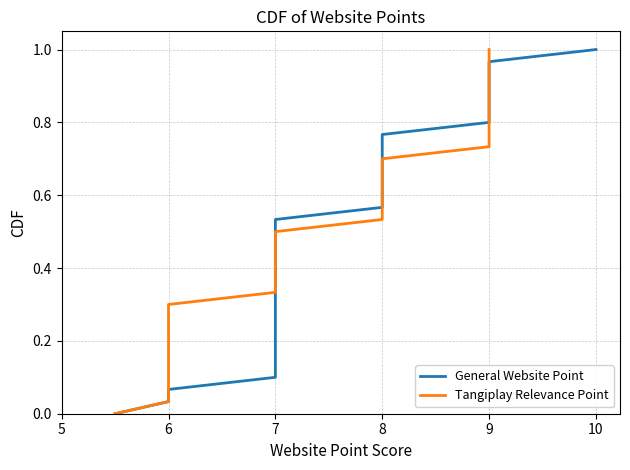

Reading right to left, extract all data points from this chart.

General Website Point: 1.0	1.0	0.9	0.9	0.9	0.8	0.8	0.8	0.7	0.7	0.7	0.6	0.6	0.6	0.5	0.5	0.5	0.4	0.4	0.4	0.3	0.3	0.3	0.2	0.2	0.2	0.1	0.1	0.1	0.0	0.0
Tangiplay Relevance Point: 1.0	1.0	0.9	0.9	0.9	0.8	0.8	0.8	0.7	0.7	0.7	0.6	0.6	0.6	0.5	0.5	0.5	0.4	0.4	0.4	0.3	0.3	0.3	0.2	0.2	0.2	0.1	0.1	0.1	0.0	0.0